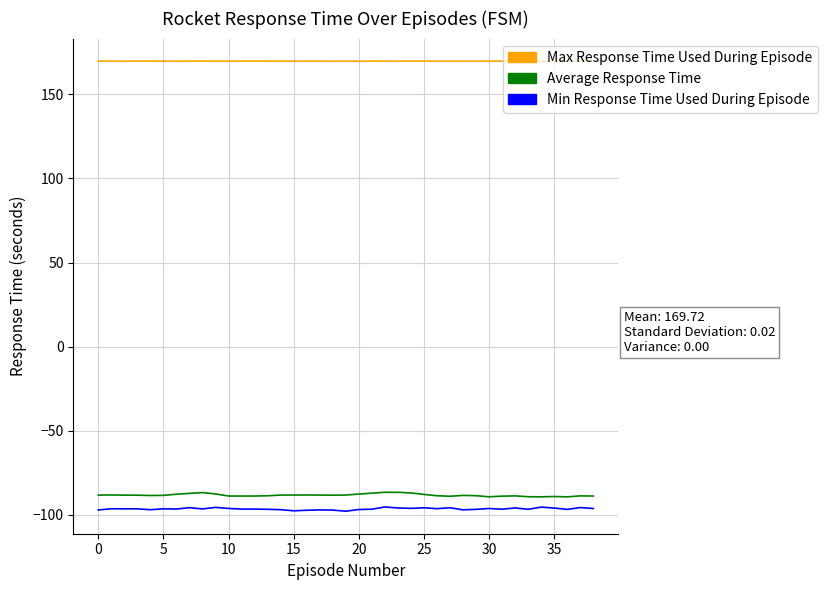

What is the smallest value displayed?

-97.8